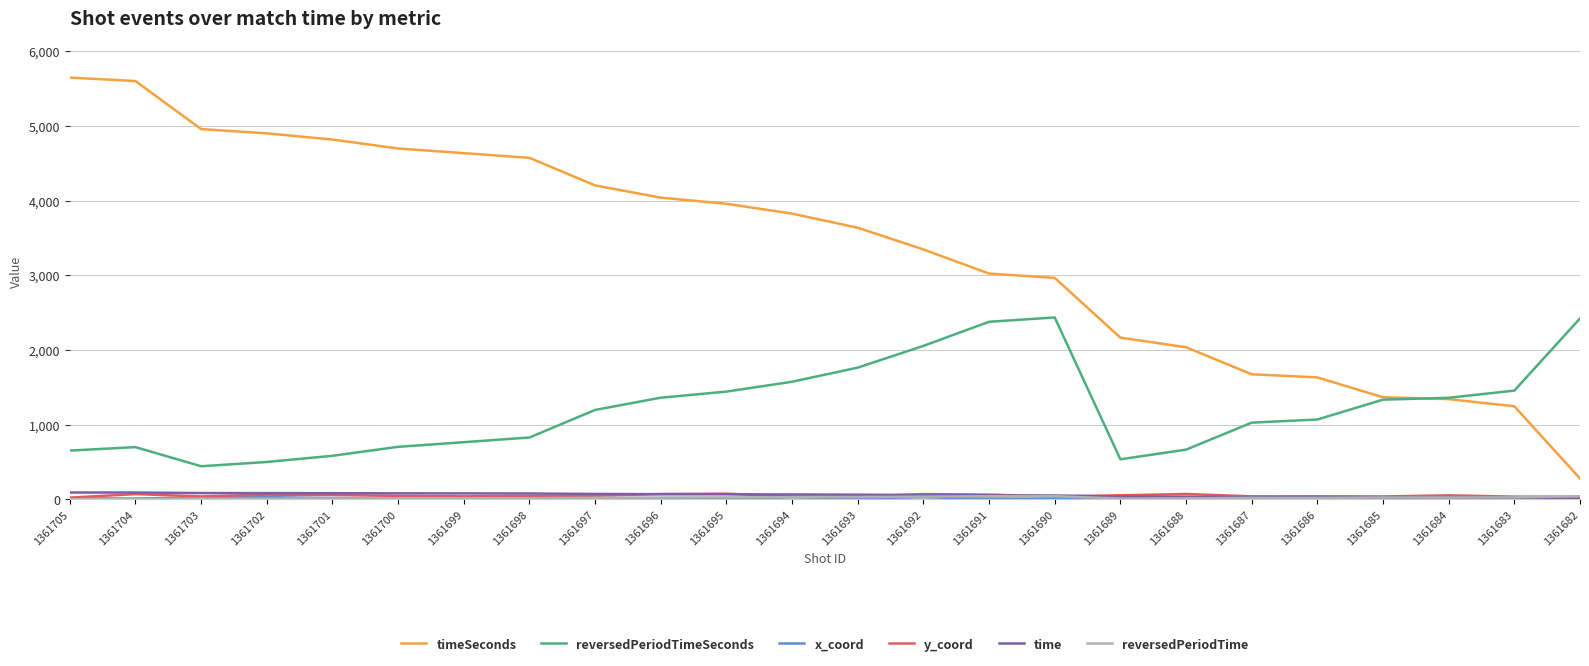

The y_coord series shows 36.3 at 1361690. True or false?

True